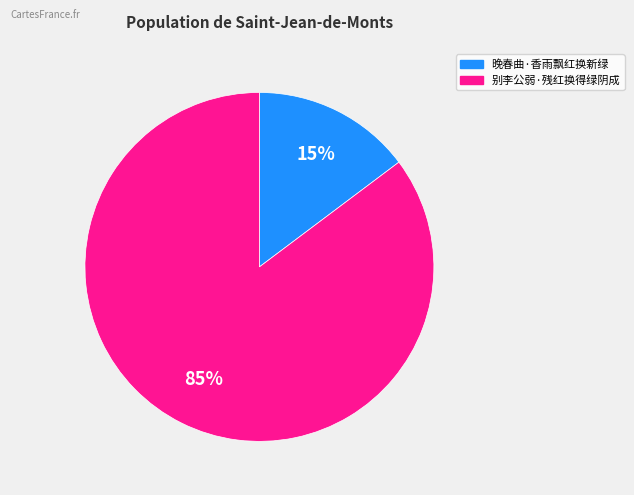

To the nearest percent, what is the combined percentage of 晚春曲·香雨飘红换新绿 and 别李公弱·残红换得绿阴成?

100%